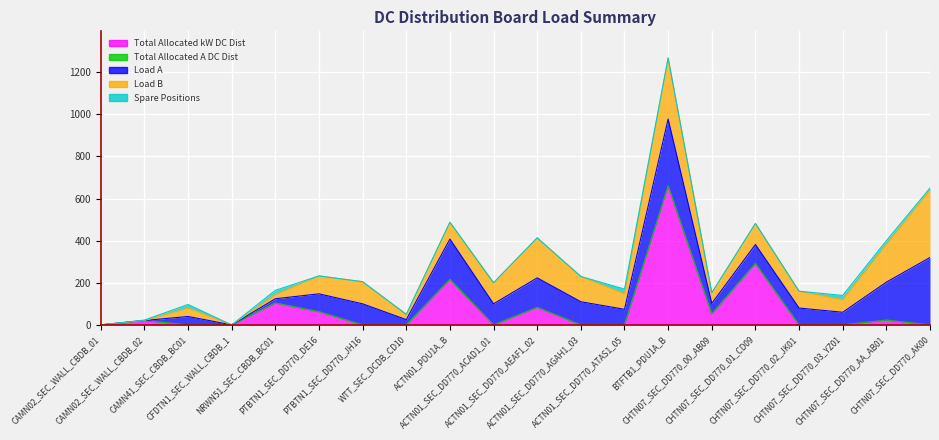

At which category is the sum across all series the highest?

BTFTB1_PDU1A_B